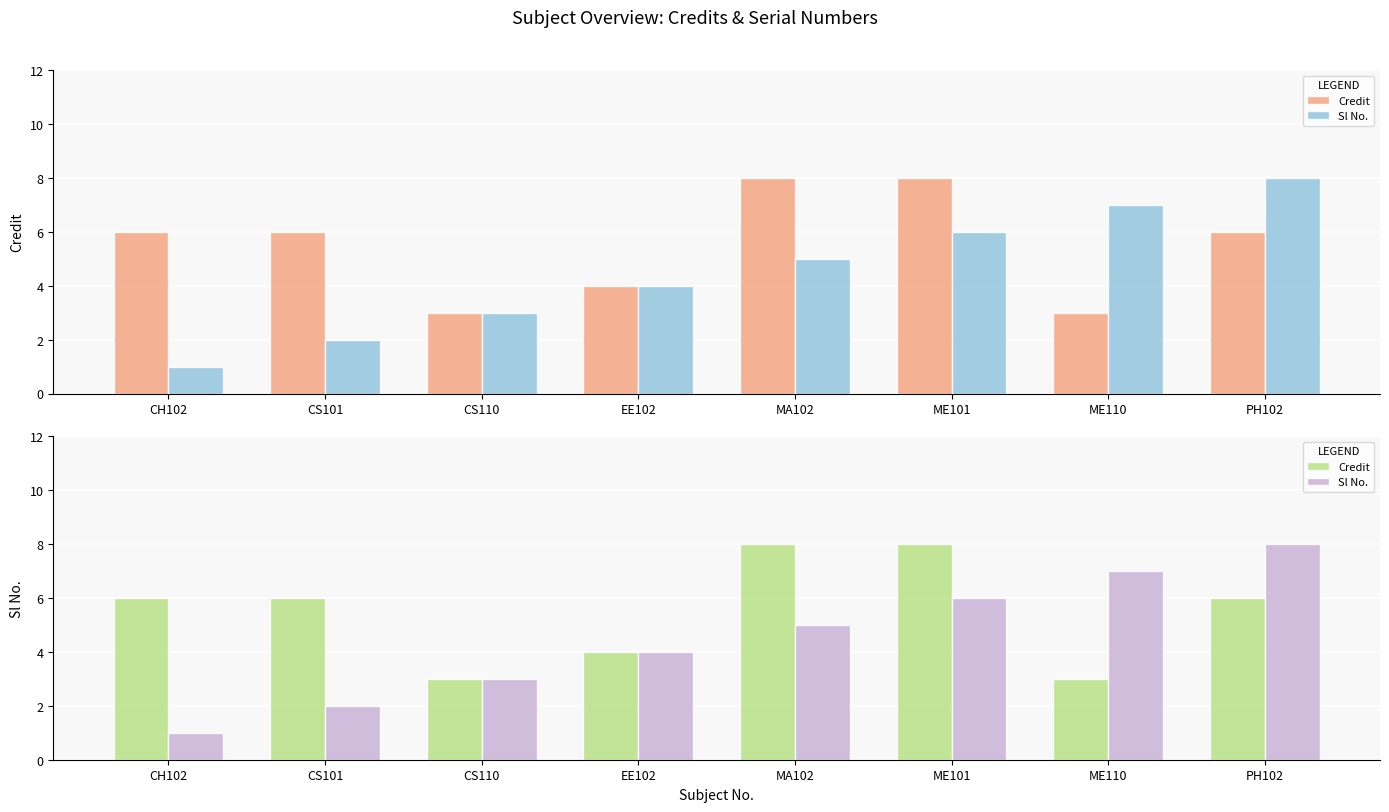

Reading right to left, list all the values displayed in this chart.

Credit: PH102=6	ME110=3	ME101=8	MA102=8	EE102=4	CS110=3	CS101=6	CH102=6
Sl No.: PH102=8	ME110=7	ME101=6	MA102=5	EE102=4	CS110=3	CS101=2	CH102=1